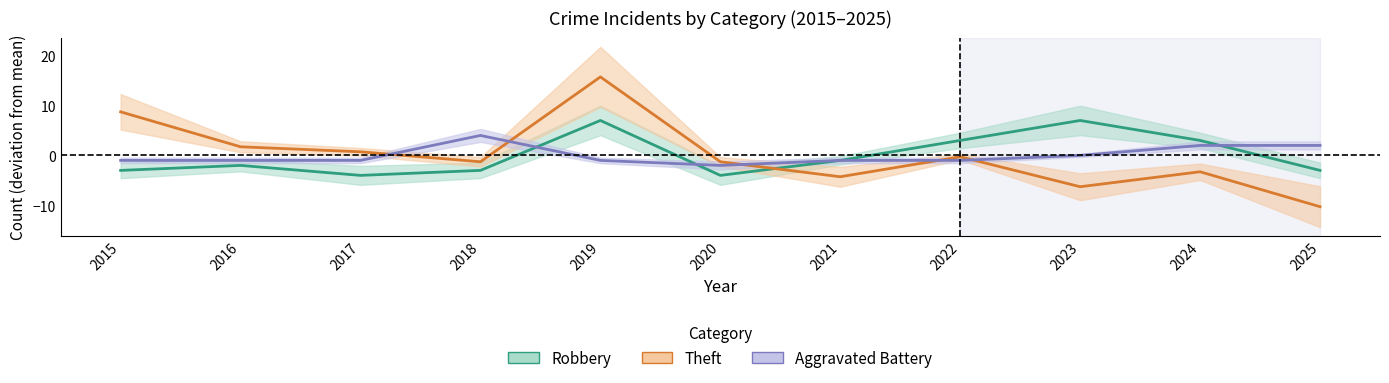

True or false: Robbery has a value of 7.0 at 2023.

True